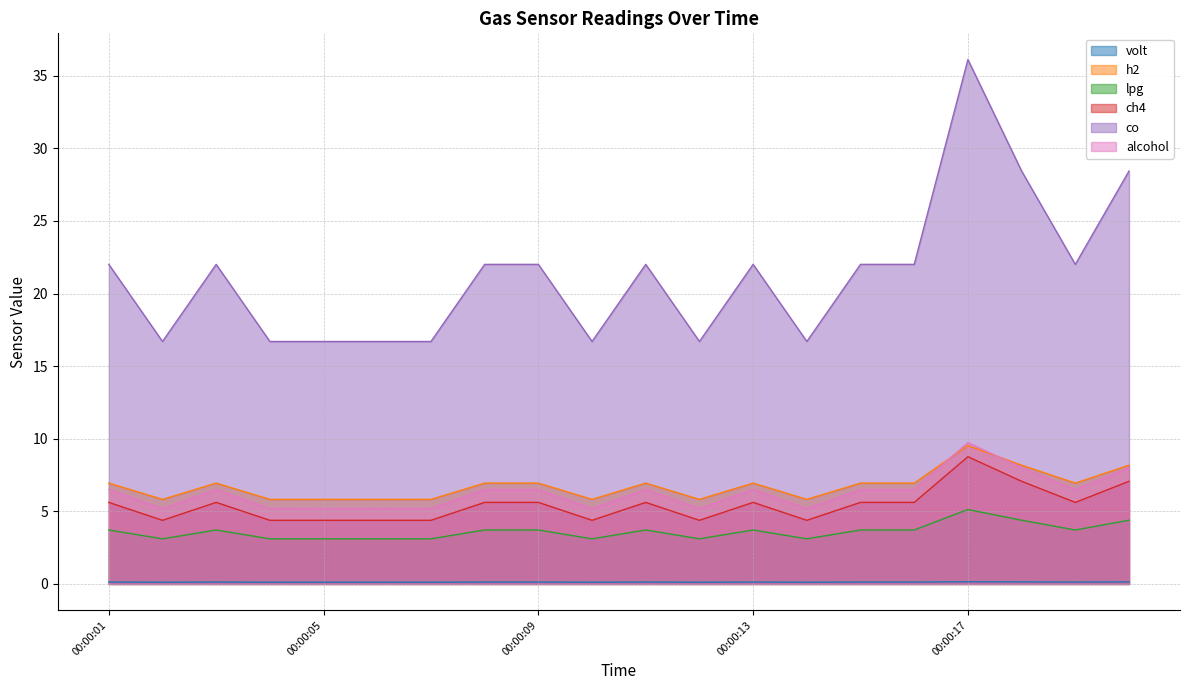

How many data points in alcohol are above 6?

12